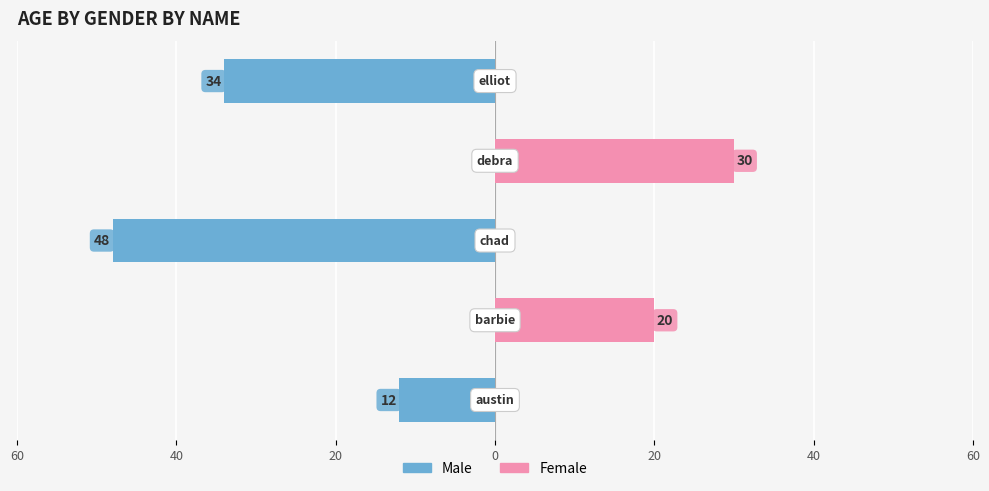

What is the spread (max minus min) of values at 20?

48